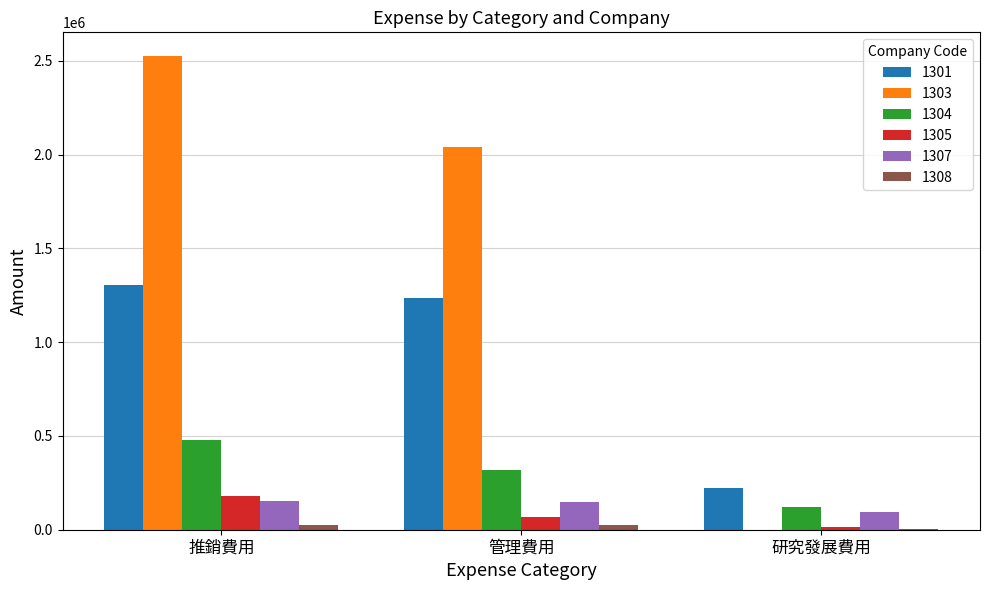

The value of 1307 at 管理費用 is 149559. True or false?

True